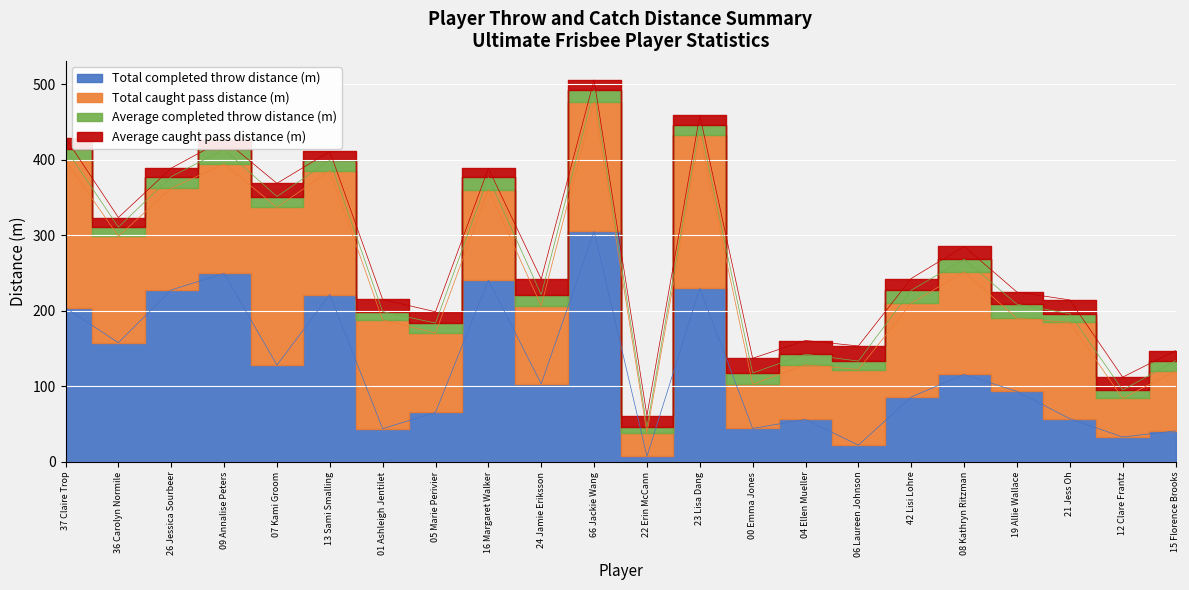

How many interior local valleys does the Average caught pass distance (m) series have?

8